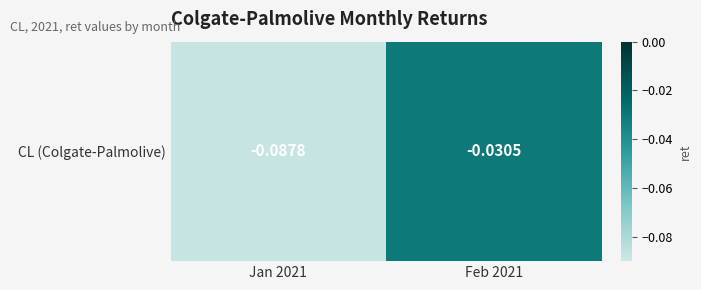

Which label corresponds to the smallest value in the chart?

Jan 2021